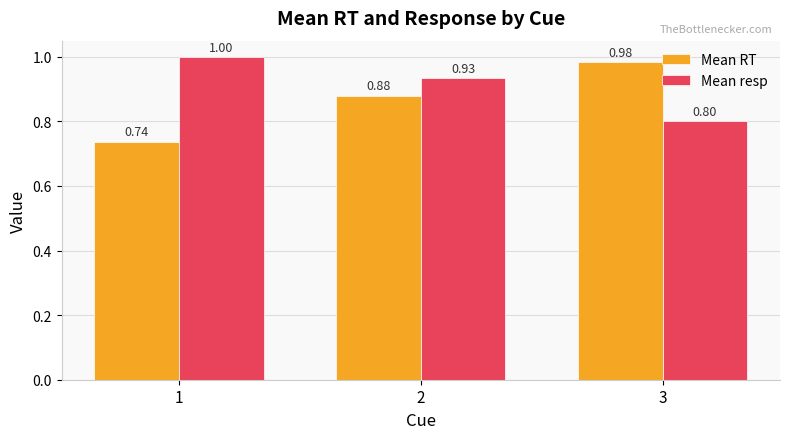

List the labels in order of Mean RT value, largest first.

3, 2, 1